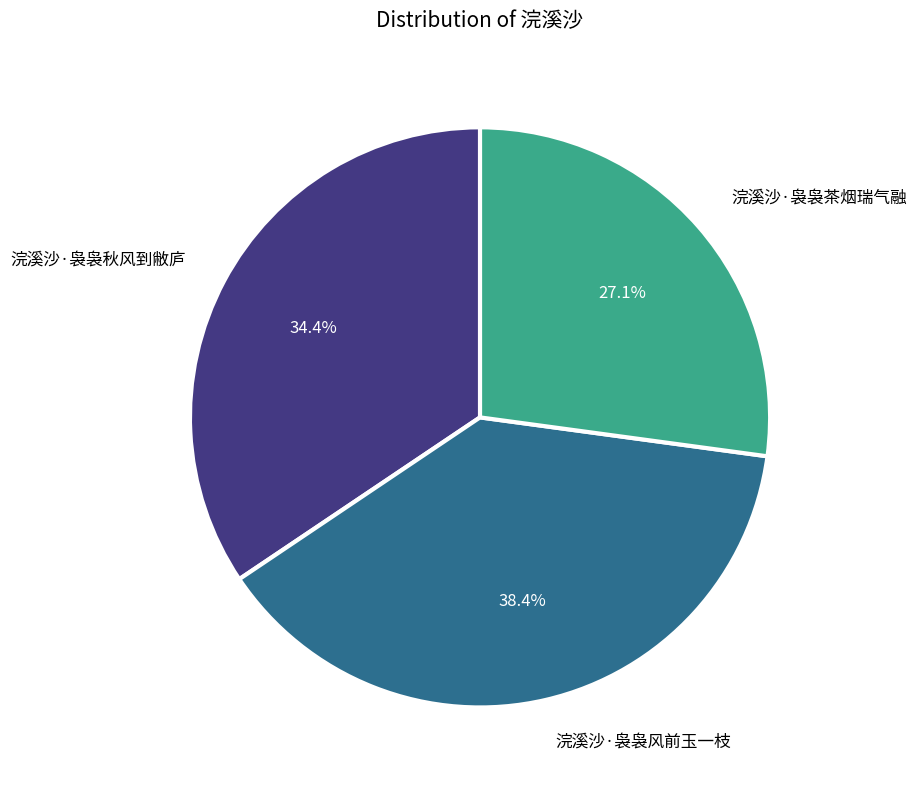

What percentage do 浣溪沙·袅袅秋风到敝庐 and 浣溪沙·袅袅风前玉一枝 together represent?

72.9%